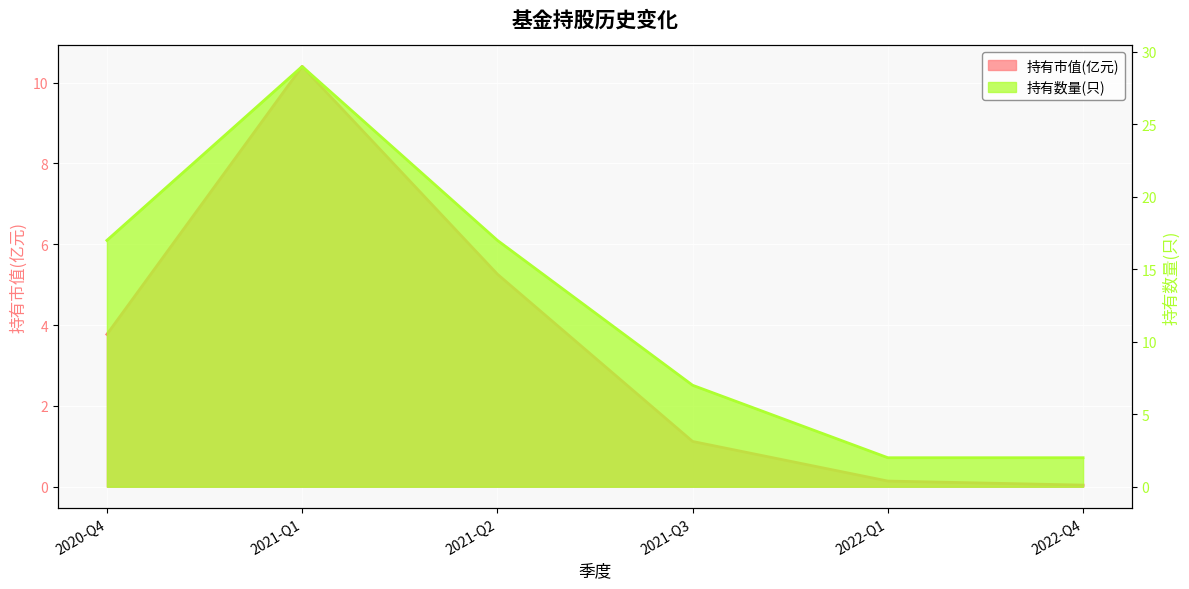

List the series in order of their peak value, lowest first.

持有市值(亿元), 持有数量(只)